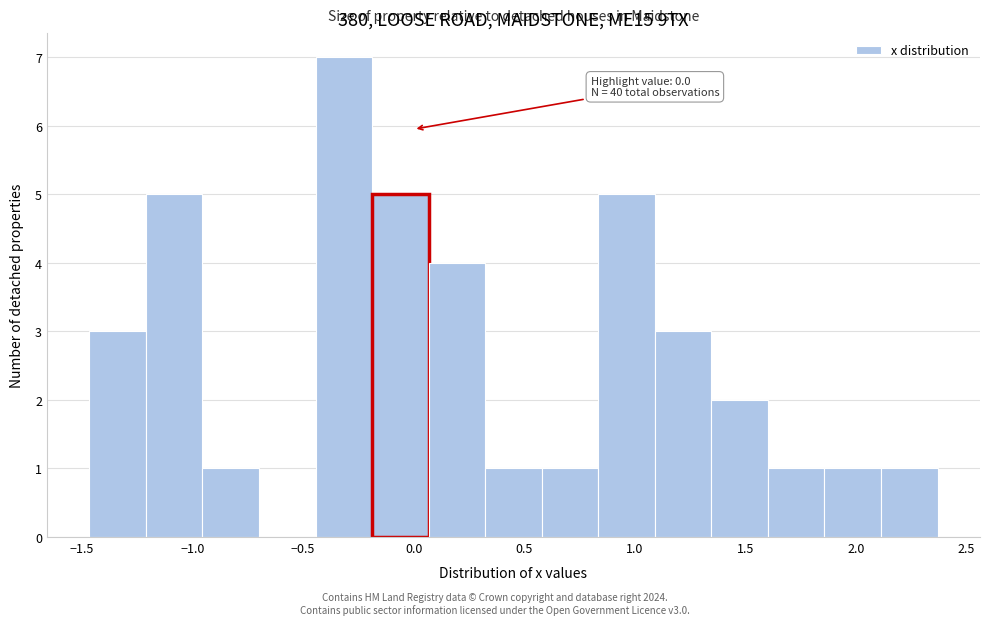

Over which range of the x-axis is the bar tallest?

-0.45 to -0.20